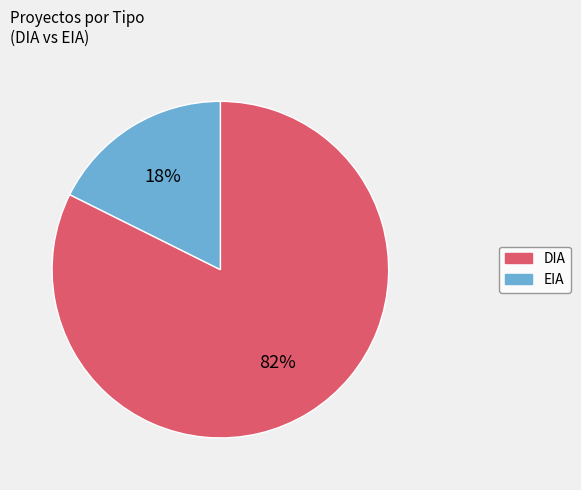

Is there a majority slice in this chart?

Yes